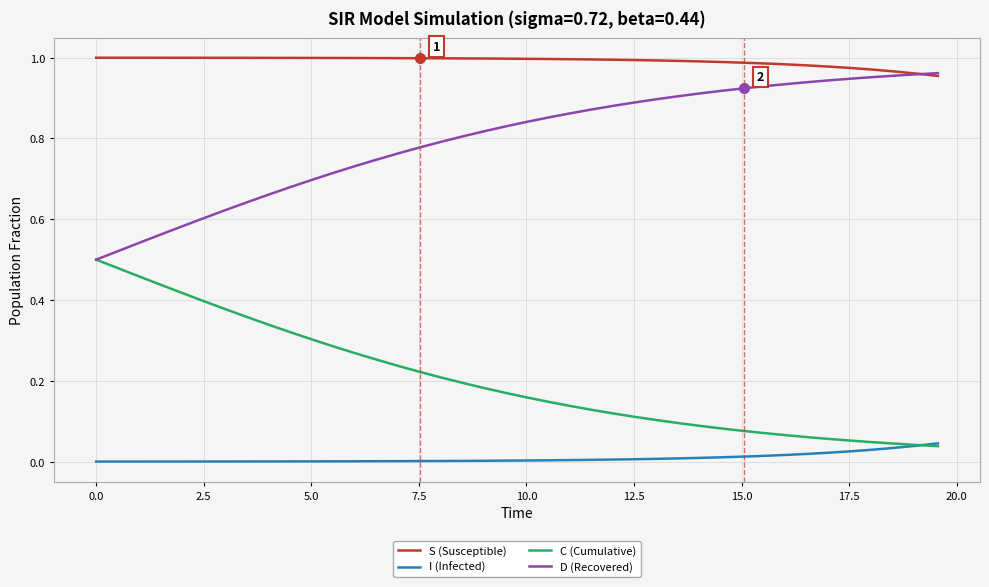

True or false: S (Susceptible) and C (Cumulative) intersect in this chart.

False